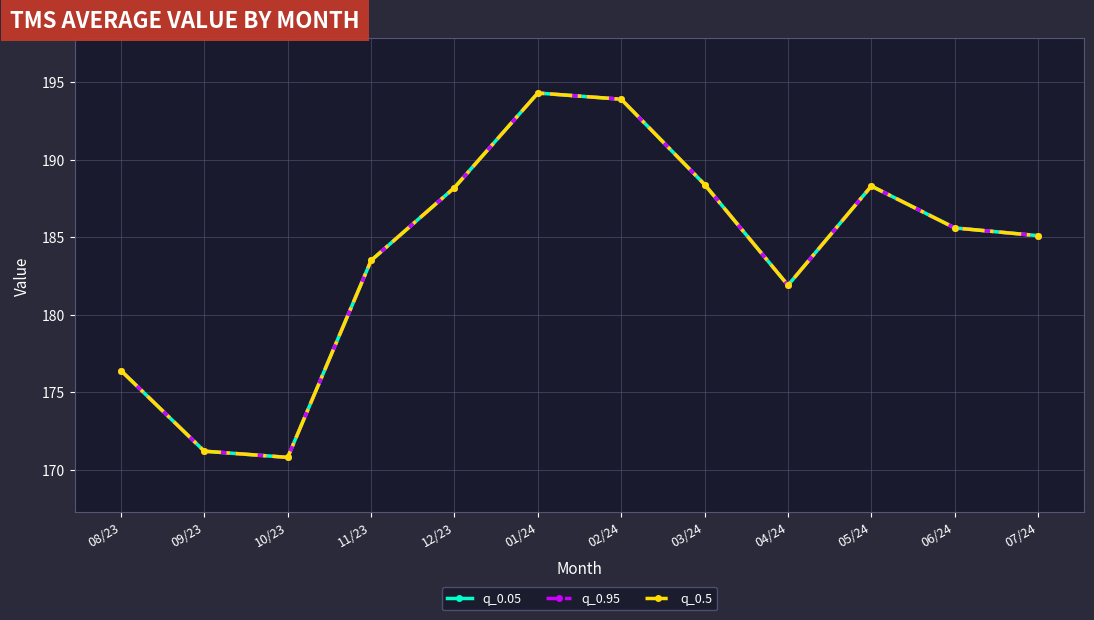

Rank the series by their maximum value, from highest to lowest.

q_0.05, q_0.95, q_0.5